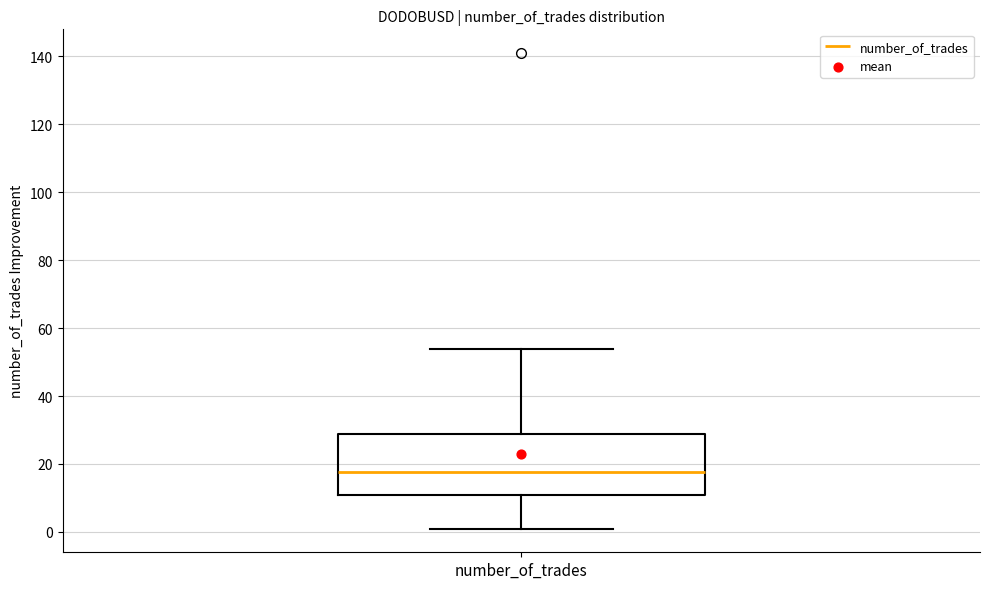

Where is the upper edge of the box for number_of_trades on the y-axis? The values are not printed on the chart, so give them approximately, as read against the axis.

28